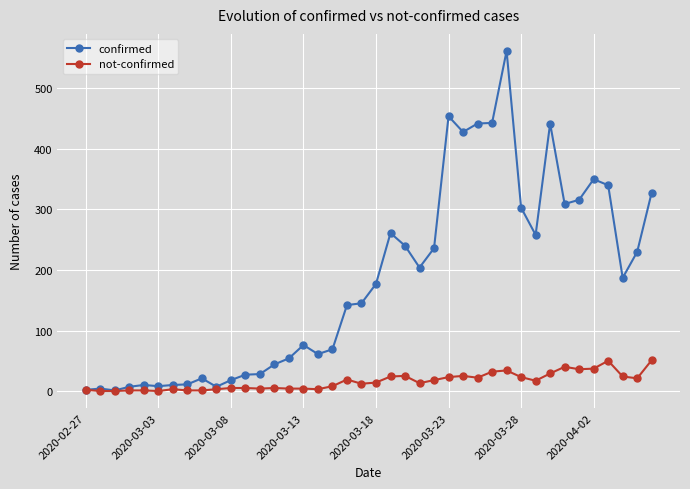

Which series has the widest spread of values?

confirmed